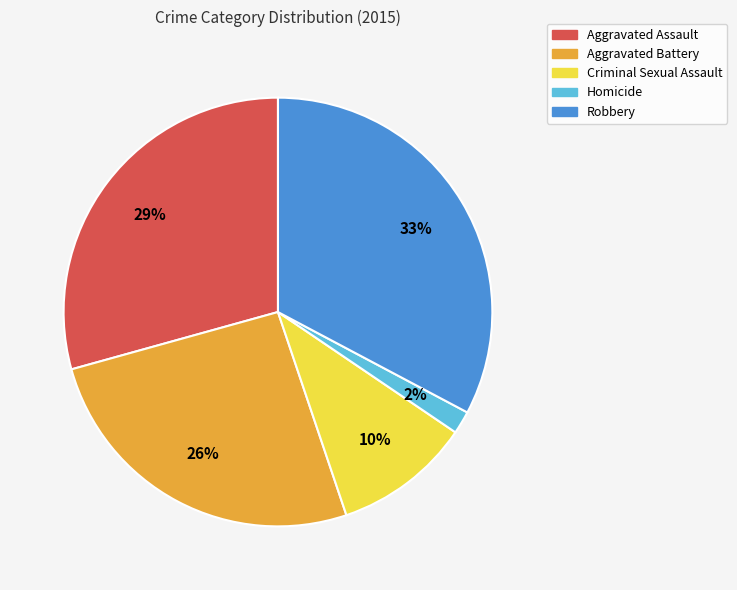

Between Robbery and Homicide, which is larger?

Robbery